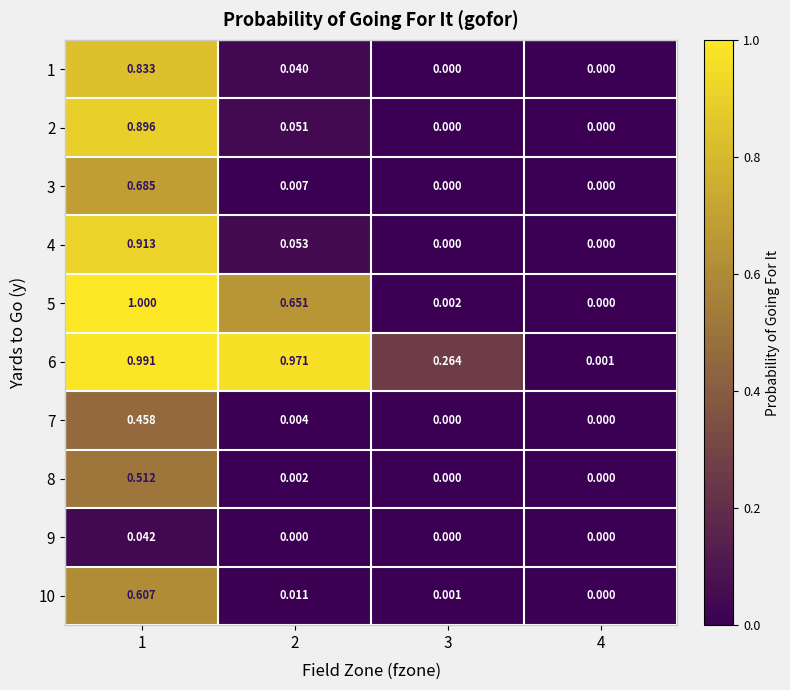

Is the value of 10 at 4 greater than the value of 6 at 2?

No